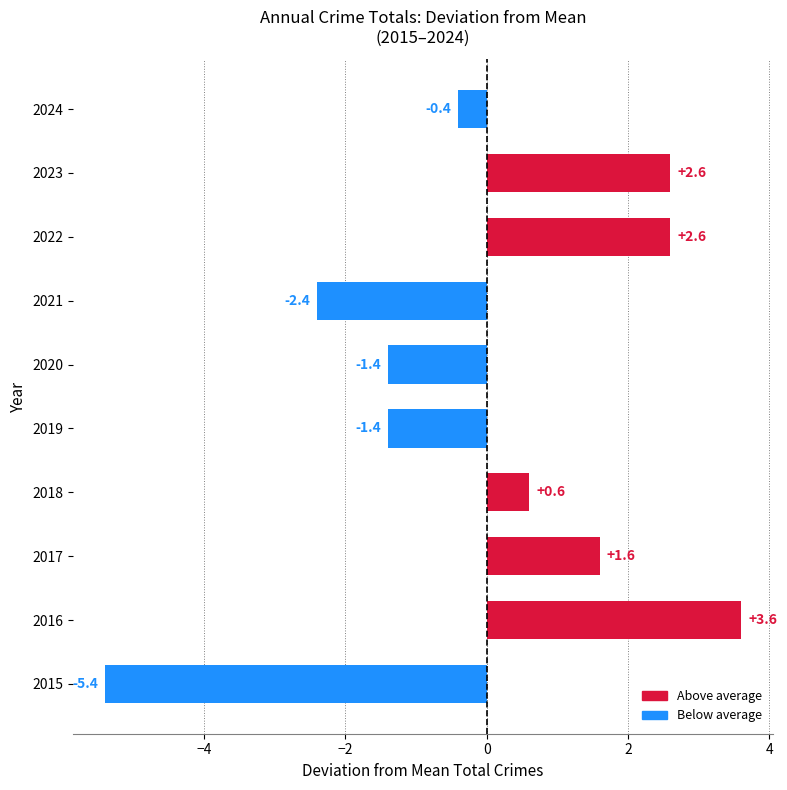

Reading bottom to top, transcribe all the data shown in this chart.

-5.4	3.6	1.6	0.6	-1.4	-1.4	-2.4	2.6	2.6	-0.4